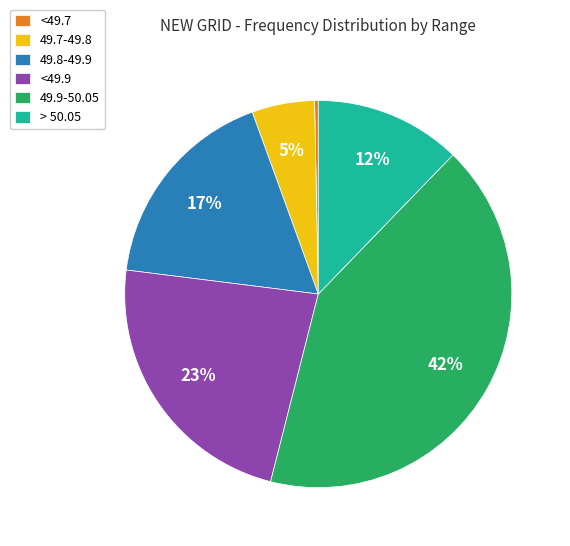

Which has a higher value, 49.7-49.8 or 49.9-50.05?

49.9-50.05